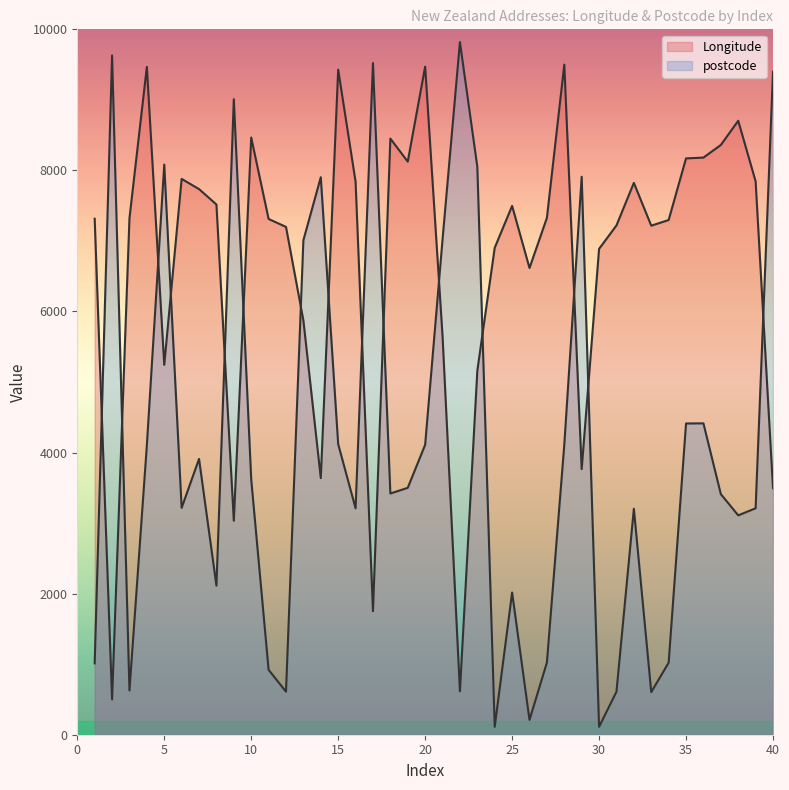

How many interior local peaks does the postcode series have?

11